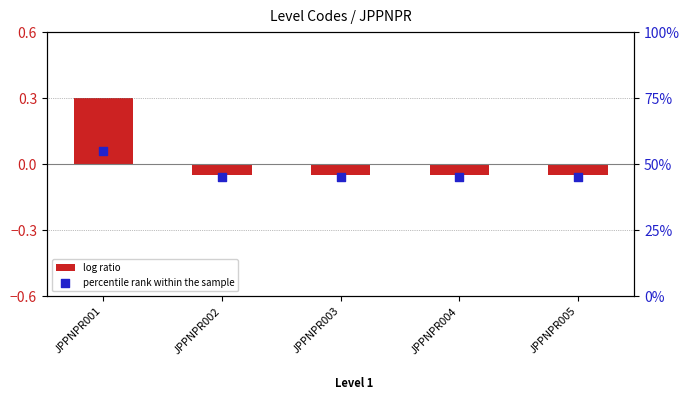

Which series contains the highest Y value?

percentile rank within the sample